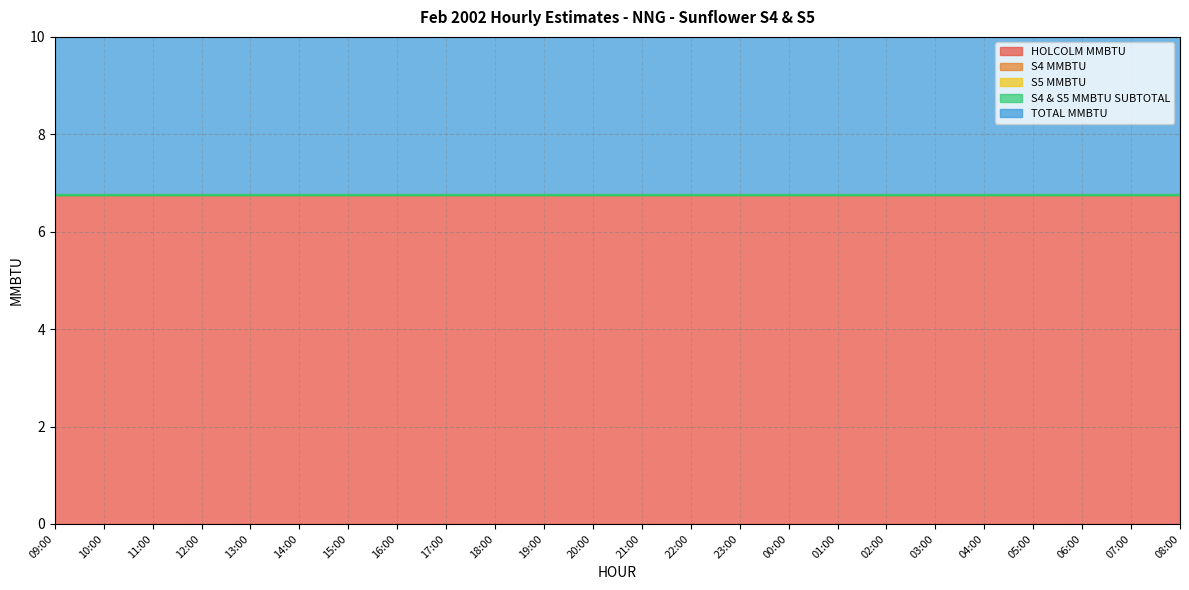

What is the label of the 2nd point from the right?

07:00